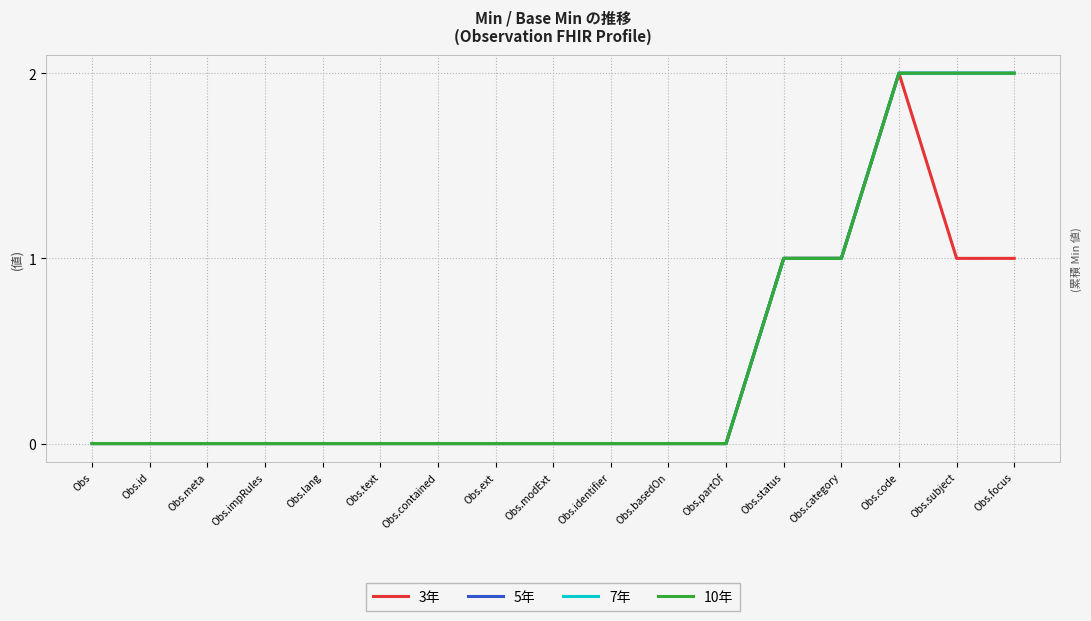

Is this an area chart (filled region under the line)?

No